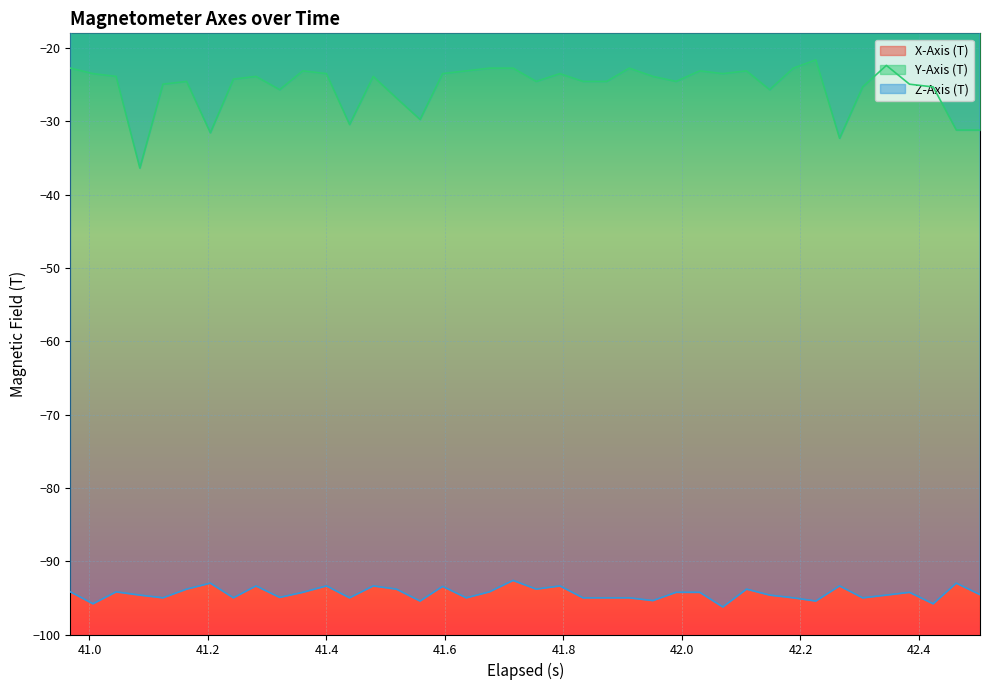

What is the minimum value for Y-Axis (T)?

-36.4